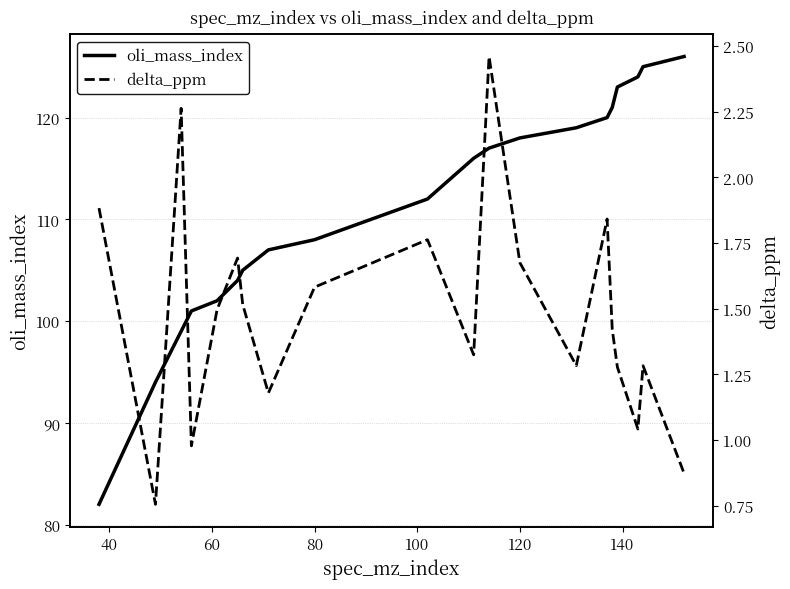

Reading right to left, list all the values displayed in this chart.

oli_mass_index: 126.0	125.0	124.0	123.0	121.0	120.0	119.0	118.0	117.0	116.0	112.0	108.0	107.0	105.0	104.0	102.0	101.0	99.0	94.0	82.0
delta_ppm: 0.9	1.3	1.0	1.3	1.4	1.8	1.3	1.7	2.5	1.3	1.8	1.6	1.2	1.5	1.7	1.5	1.0	2.3	0.8	1.9